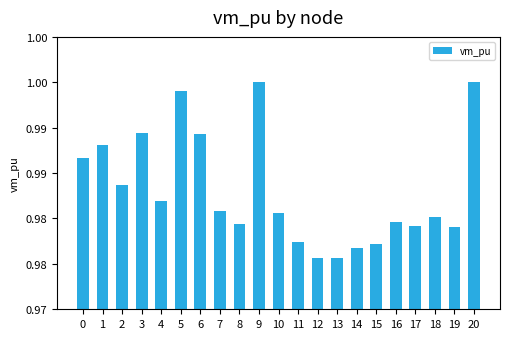

Are the bars grouped side by side (vs. stacked)?

No